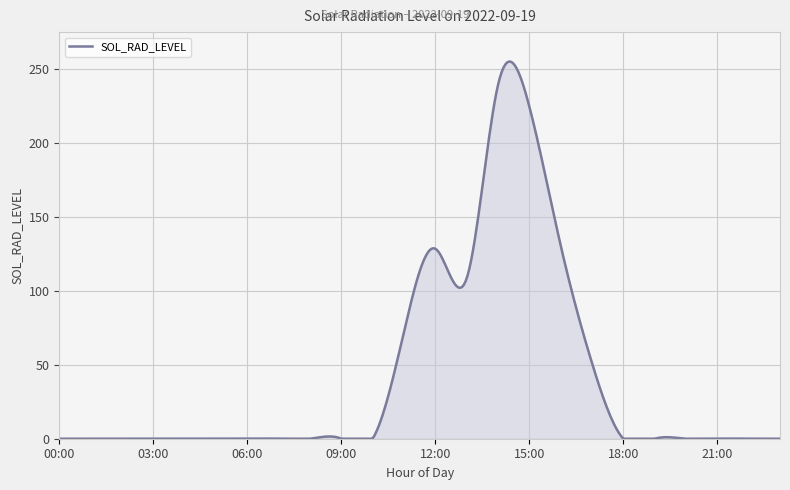

What is the difference between the maximum and minimum values?

254.8